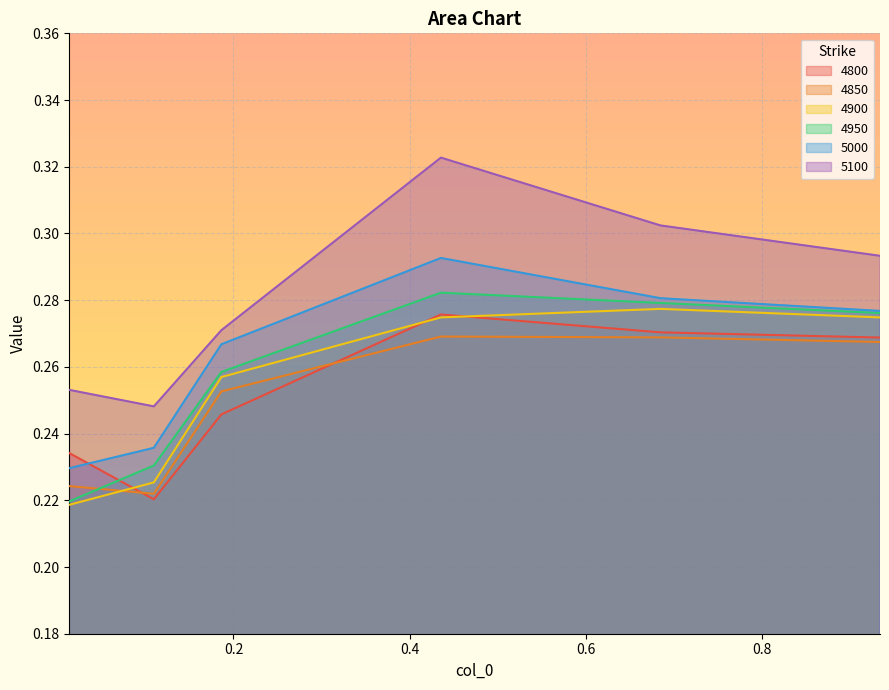

What is the label of the 6th point from the left?

0.9342465753424658